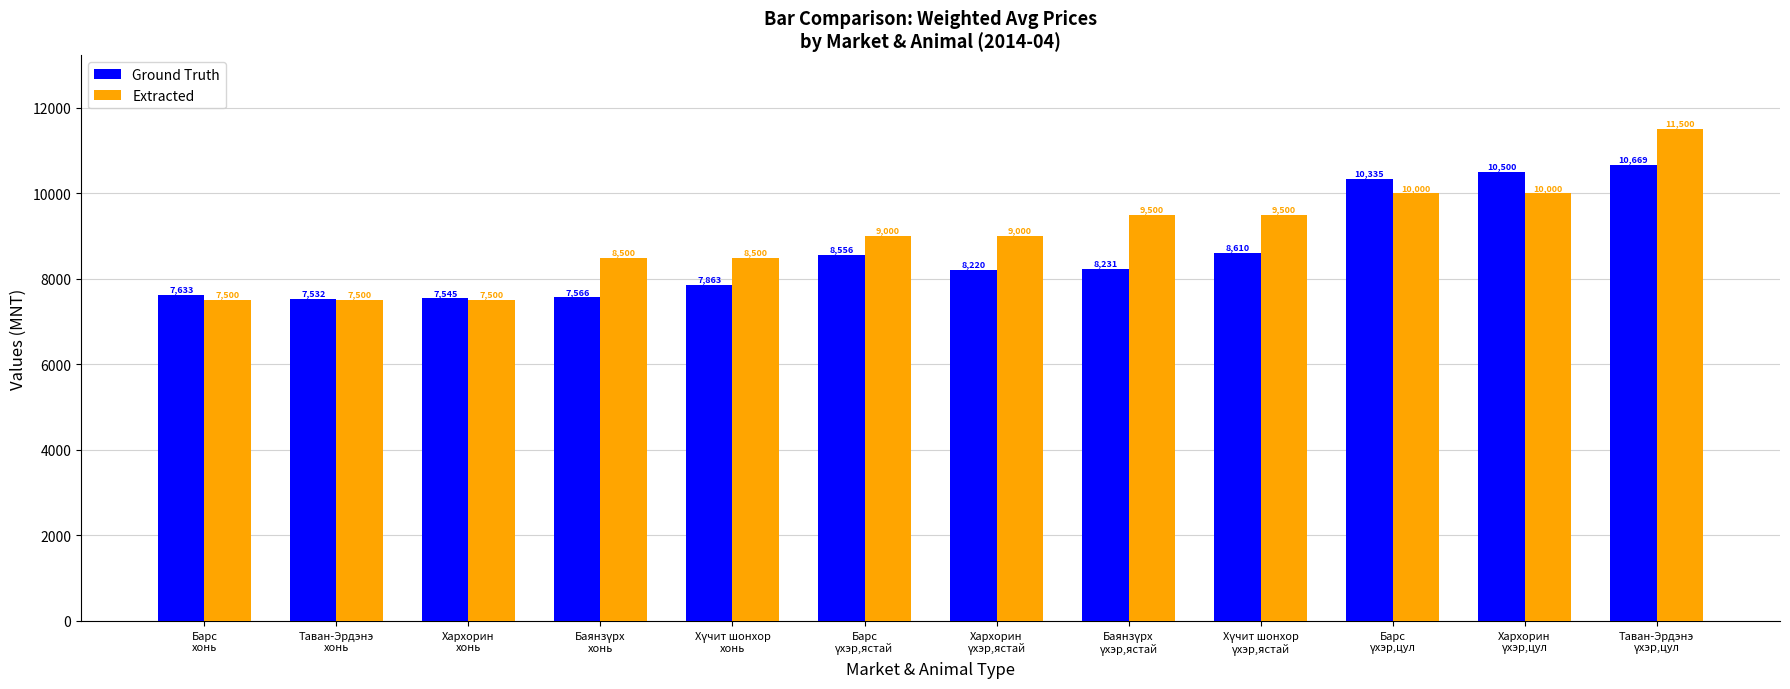

What is the highest value of the Ground Truth series?

10668.6